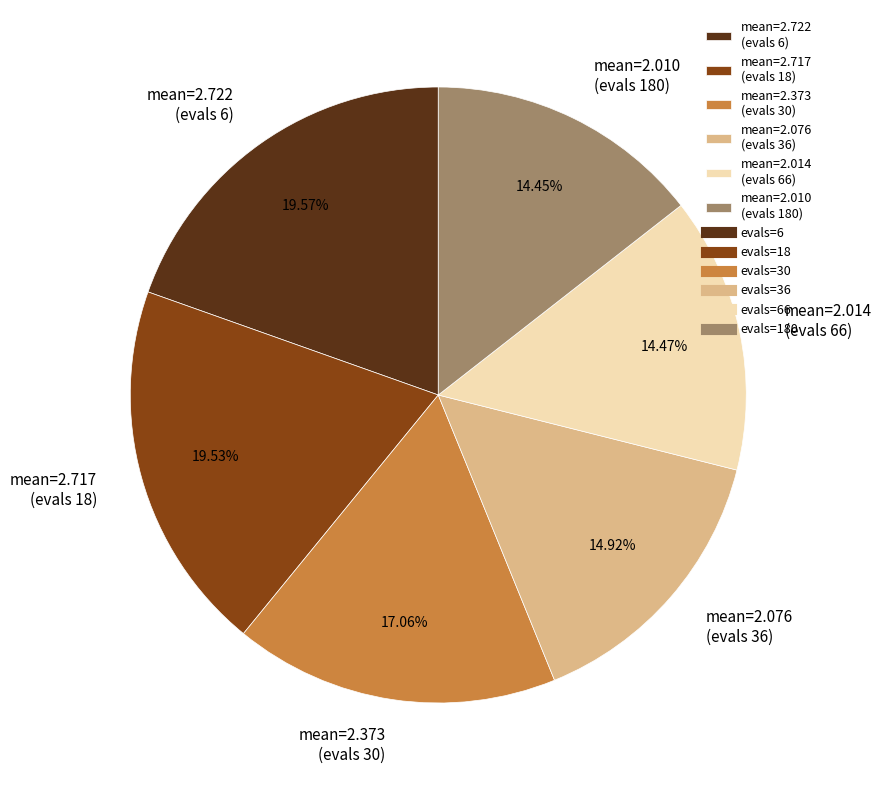

Is there any slice that represents more than half of the pie?

No